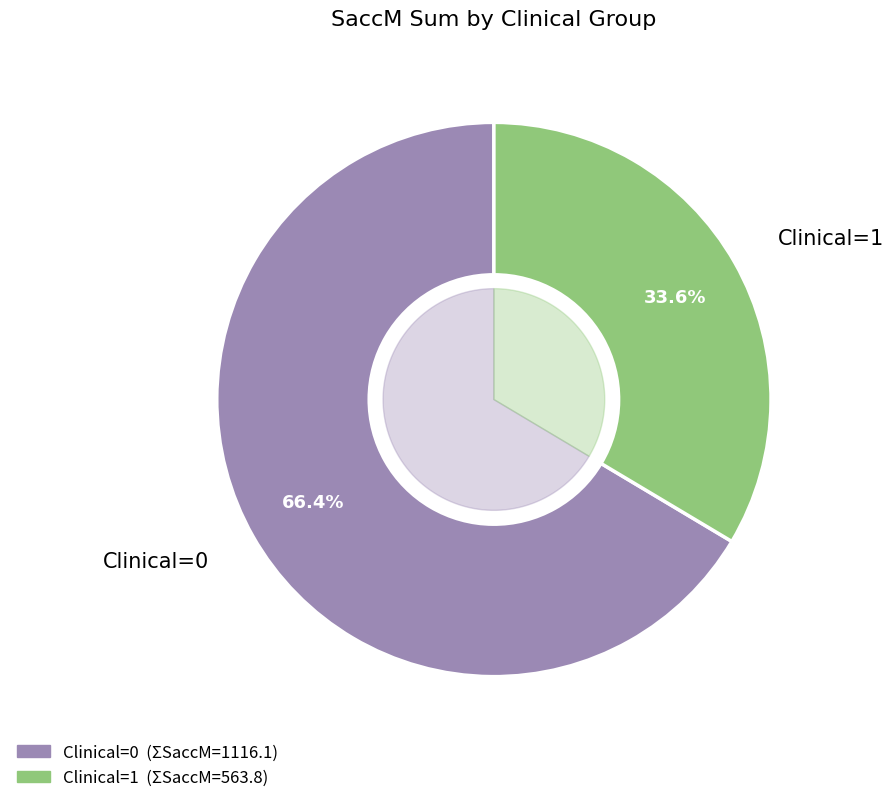

Is 0 the majority of the pie?

No